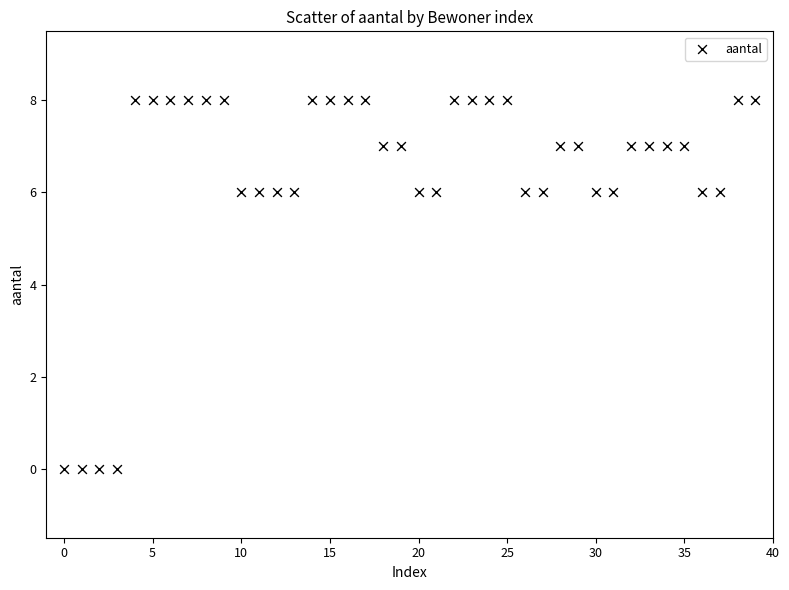

What is the range of Y values (max minus min)?

8